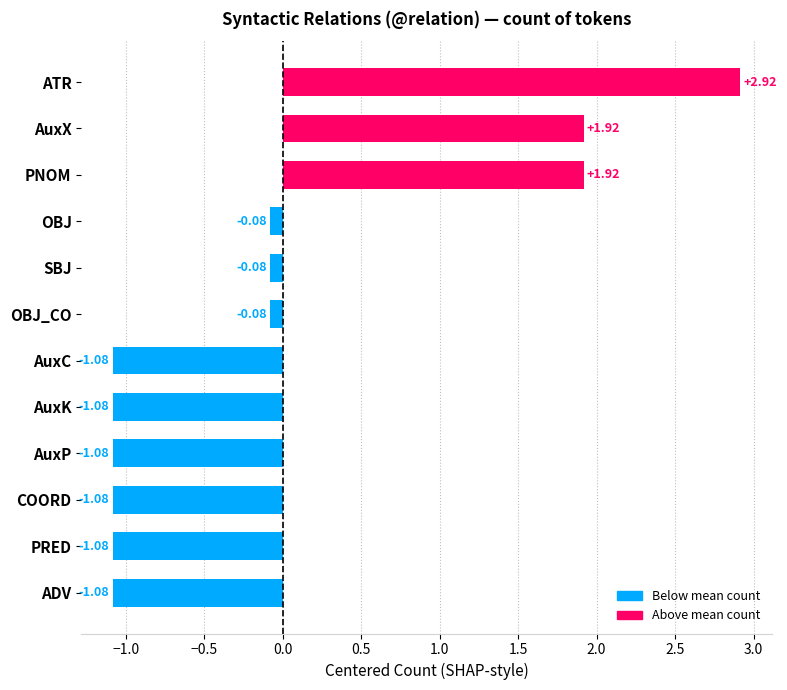

What is the change in value from AuxC to ATR?

+4.0